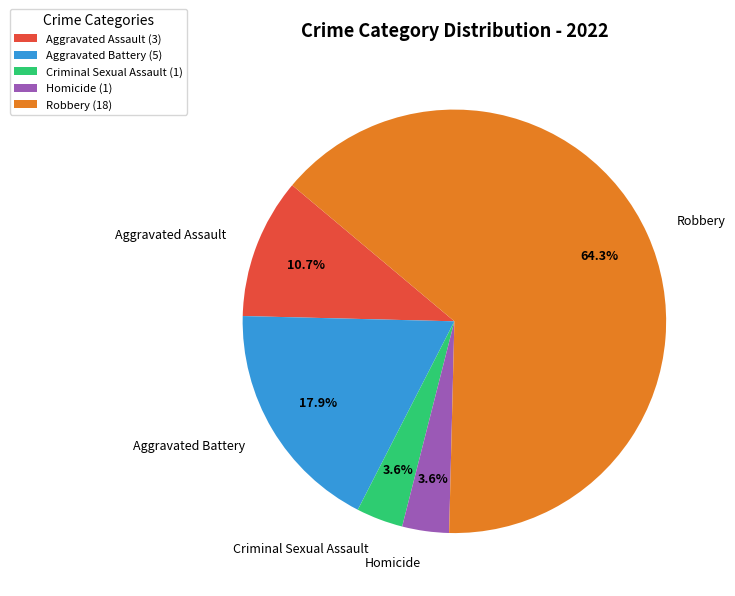

To the nearest percent, what is the average slice percentage?

20%